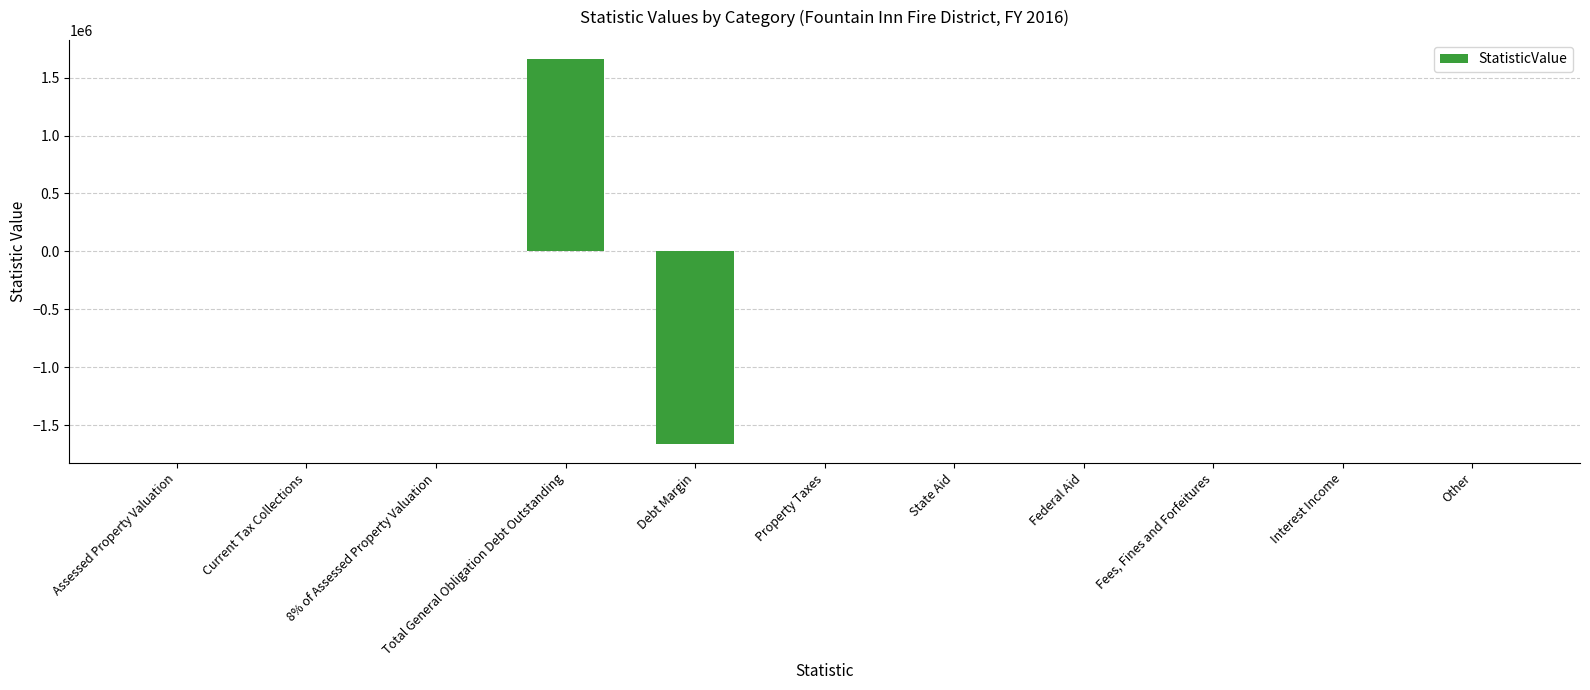

Are the bars horizontal?

No